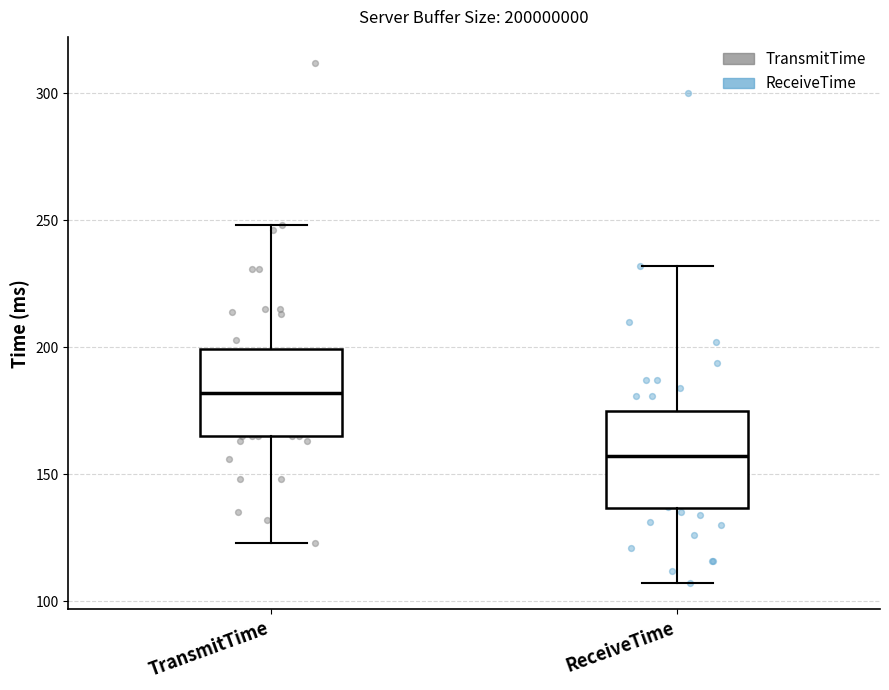

Where does the lower whisker of the box for ReceiveTime end on the y-axis? The values are not printed on the chart, so give them approximately, as read against the axis.

105